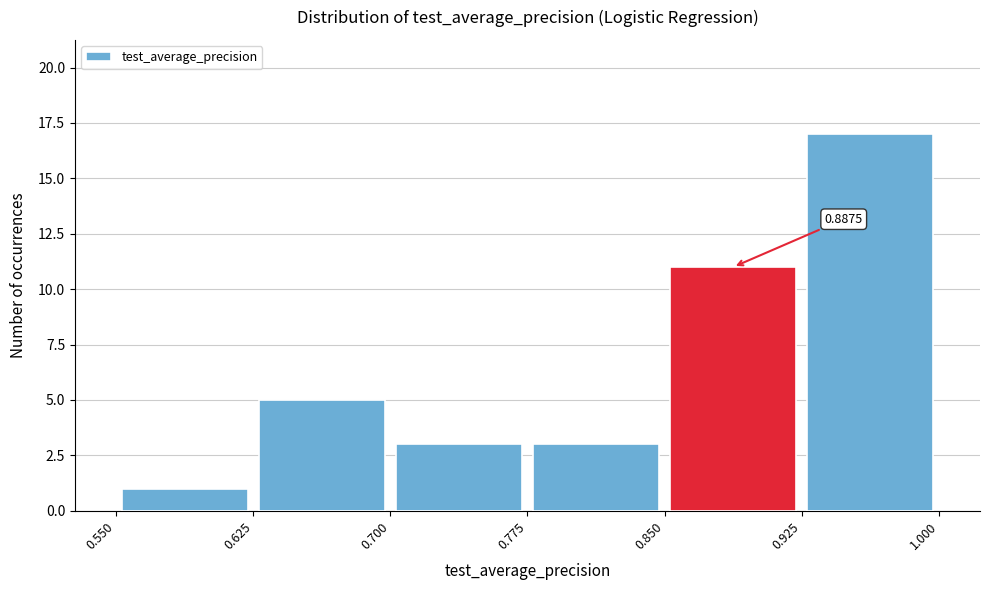

Over which range of the x-axis is the bar tallest?

0.925 to 1.000